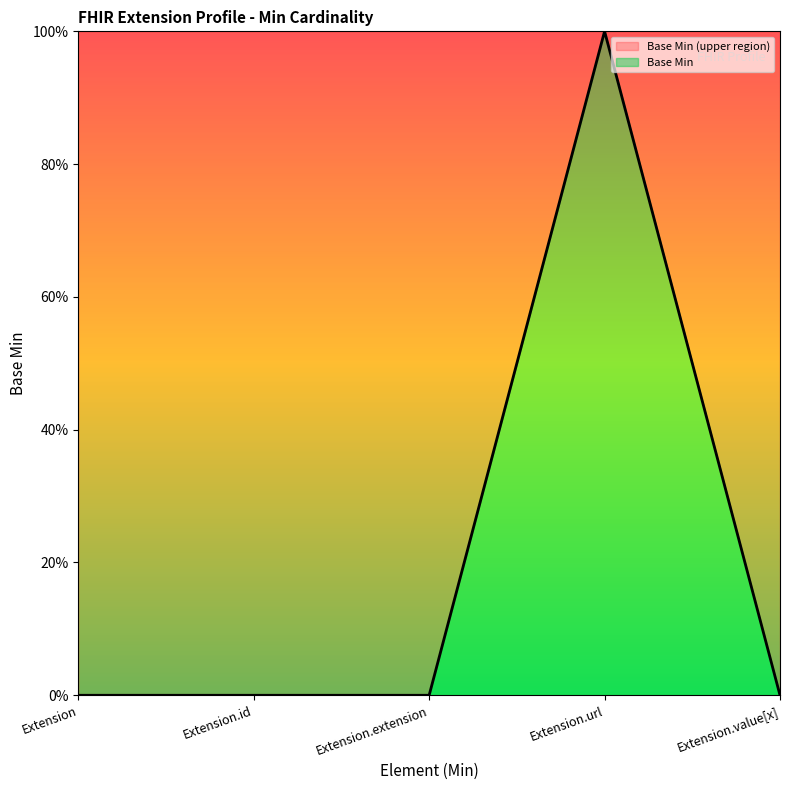

List the labels in order of value, smallest first.

Extension, Extension.id, Extension.extension, Extension.value[x], Extension.url